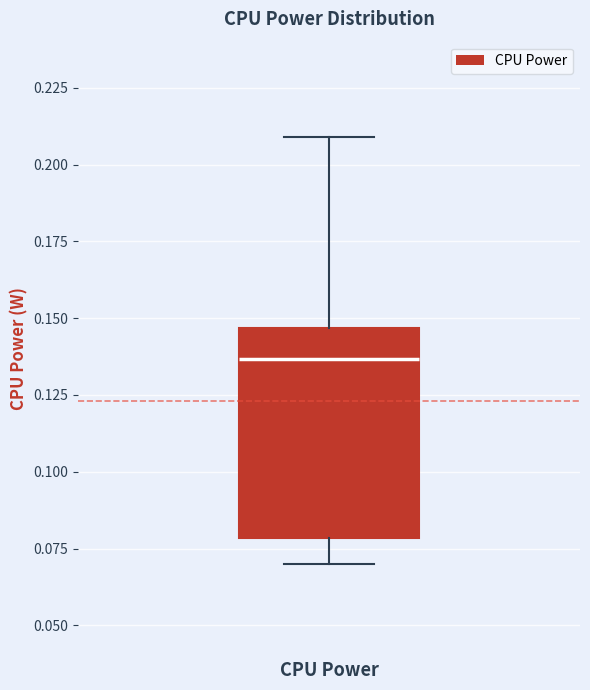

Read this box plot against the y-axis: the position of the median line, the range covered by the box, and the ends of both whiskers. The values are not printed on the chart, so give them approximately, as read against the axis.

median 0.135, box 0.080 to 0.145, whiskers 0.070 to 0.210